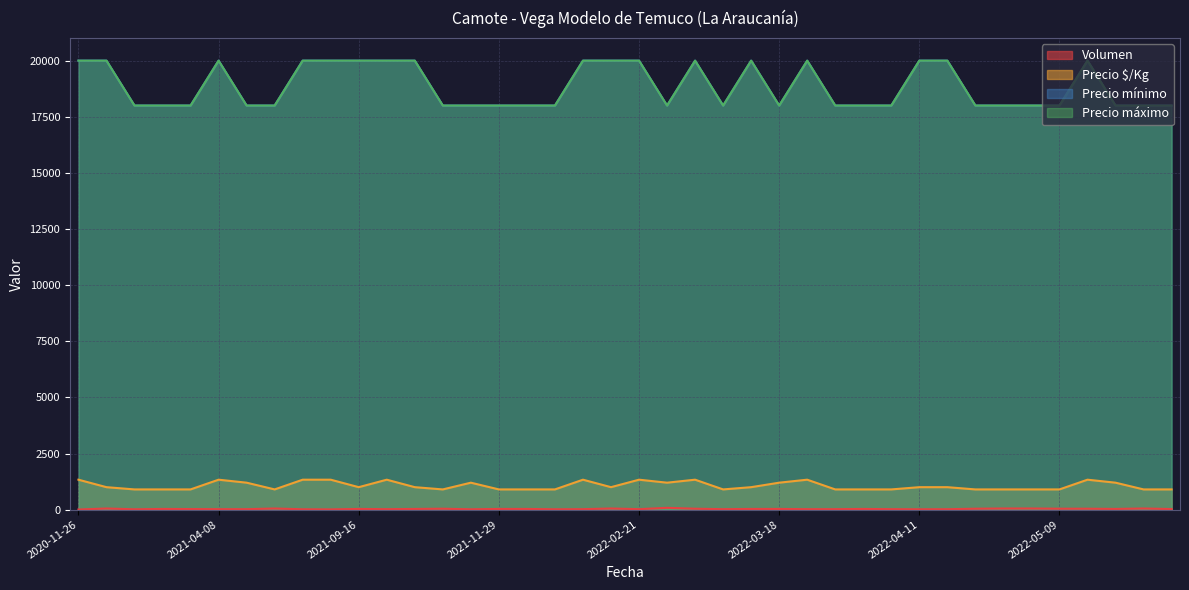

At which category is the sum across all series the highest?

2022-02-25